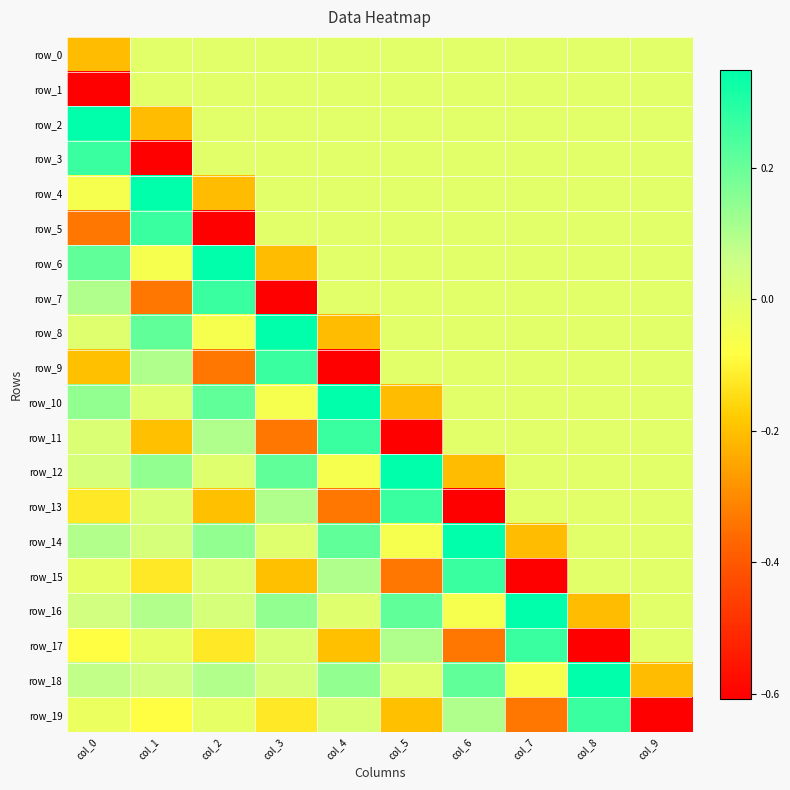

Which series has the largest total across all categories?

row_18